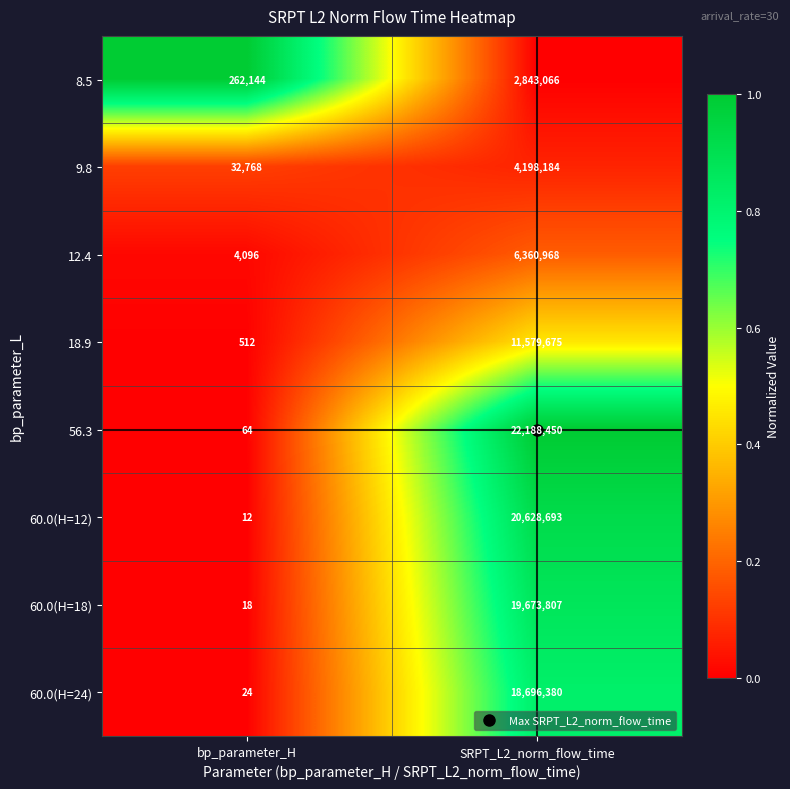

What is the average value of the 56.3 series?

11094257